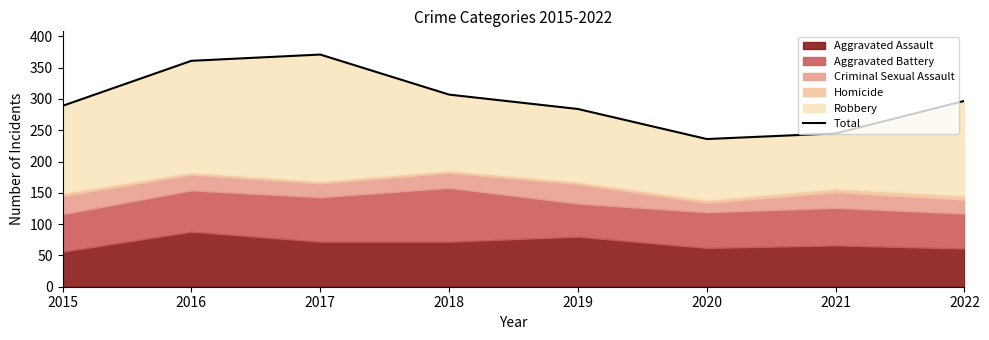

What is the value of the 8th point from the left?

297